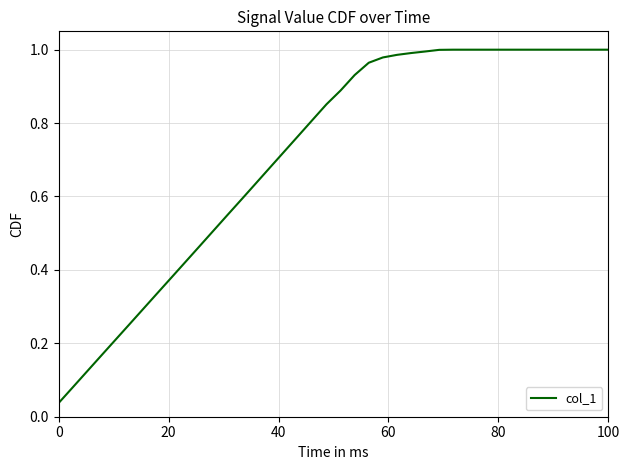

How many lines are shown in the chart?

1